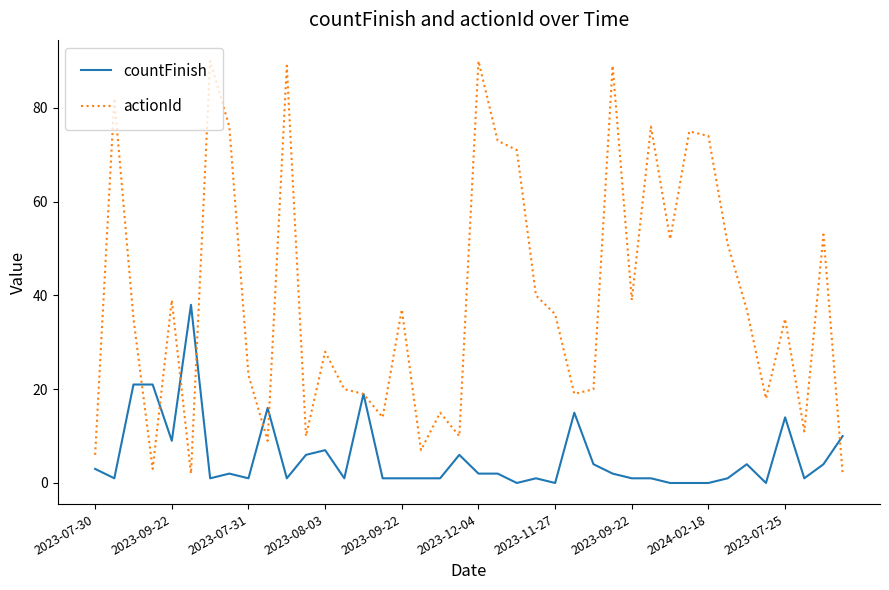

Rank the series by their maximum value, from lowest to highest.

countFinish, actionId